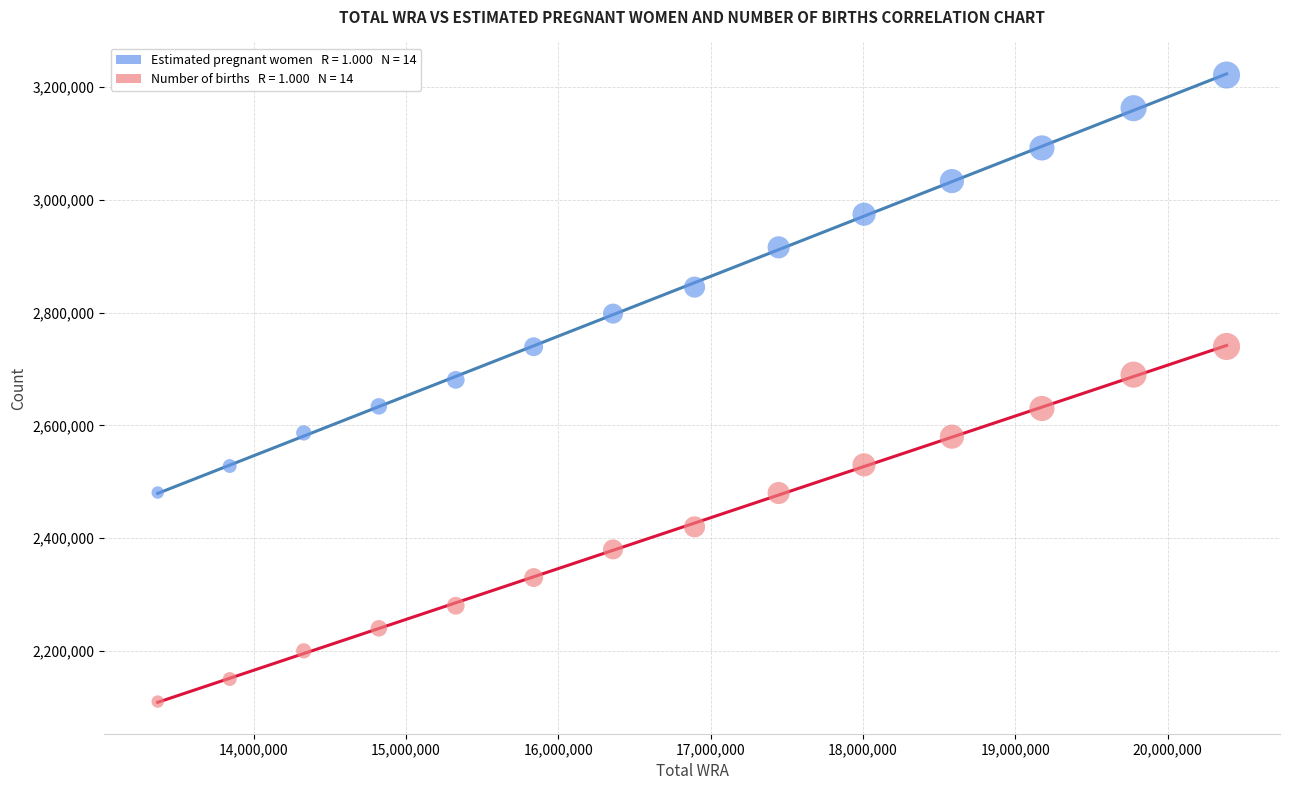

Across all data points, what is the range of X values (max minus min)?

7016647.0